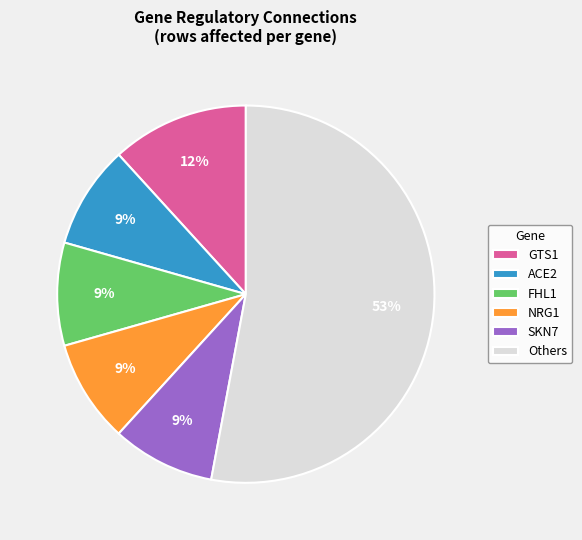

To the nearest percent, what is the difference between the largest and smallest slice percentages?

44%